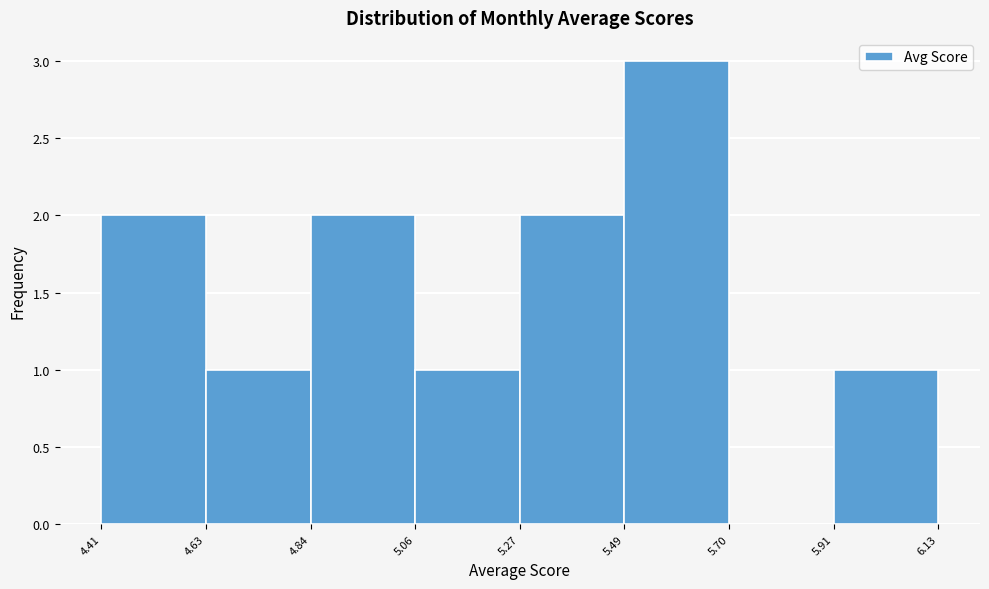

Reading left to right, transcribe this chart: for each bar, give the range it covers on the x-axis and its height. The values are not printed on the chart, so give them approximately, as read against the axis.

4.41 to 4.63: 2
4.63 to 4.84: 1
4.84 to 5.06: 2
5.06 to 5.27: 1
5.27 to 5.49: 2
5.49 to 5.70: 3
5.70 to 5.91: 0
5.91 to 6.13: 1